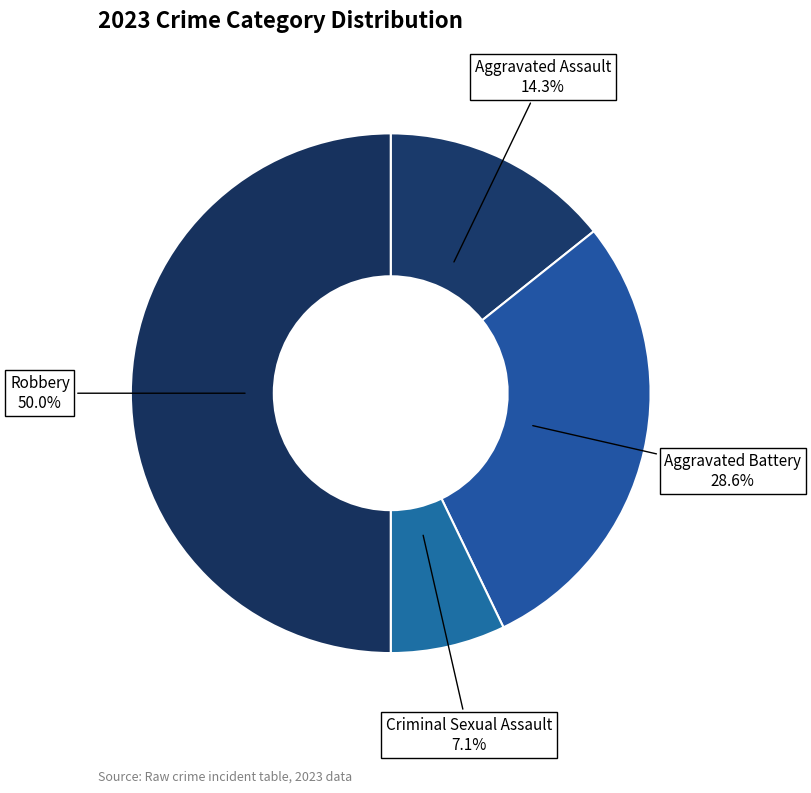

Rank the categories by value from highest to lowest.

Robbery, Aggravated Battery, Aggravated Assault, Criminal Sexual Assault